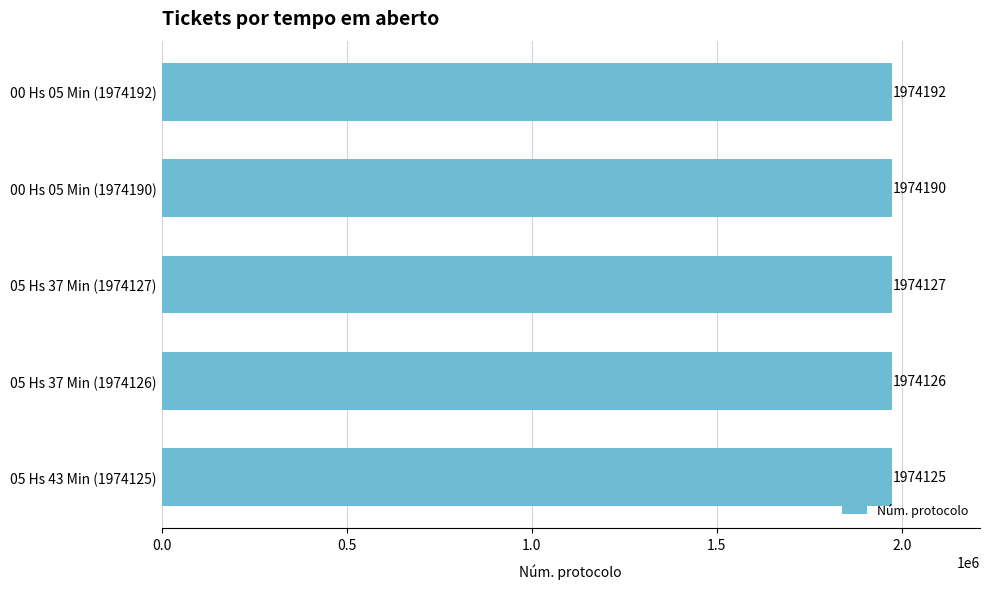

Which has a higher value, 05 Hs 43 Min (1974125) or 00 Hs 05 Min (1974192)?

00 Hs 05 Min (1974192)